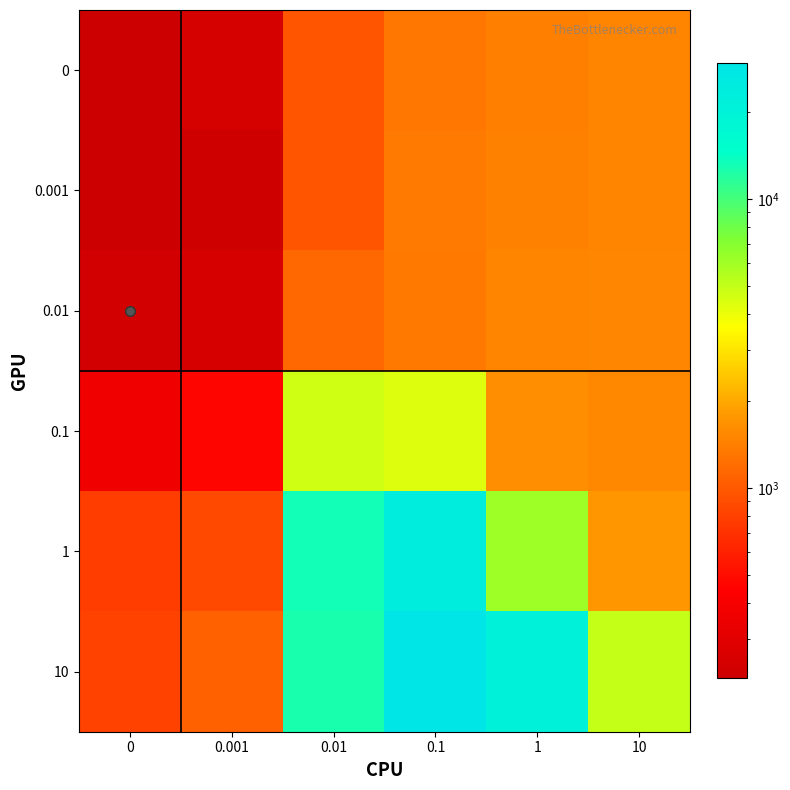

Reading left to right, what are all the values shown in this chart?

0: 0=219.1	0.001=249.3	0.01=960.3	0.1=1314.8	1=1443.0	10=1486.1
0.001: 0=219.7	0.001=230.1	0.01=958.9	0.1=1362.5	1=1451.0	10=1495.3
0.01: 0=240.4	0.001=257.9	0.01=1139.1	0.1=1342.6	1=1490.7	10=1501.8
0.1: 0=369.0	0.001=462.5	0.01=4679.7	0.1=4304.2	1=1642.0	10=1538.0
1: 0=782.3	0.001=867.0	0.01=13271.7	0.1=23418.3	1=6103.2	10=1762.8
10: 0=809.8	0.001=1083.3	0.01=12763.0	0.1=29464.8	1=21116.7	10=4972.0